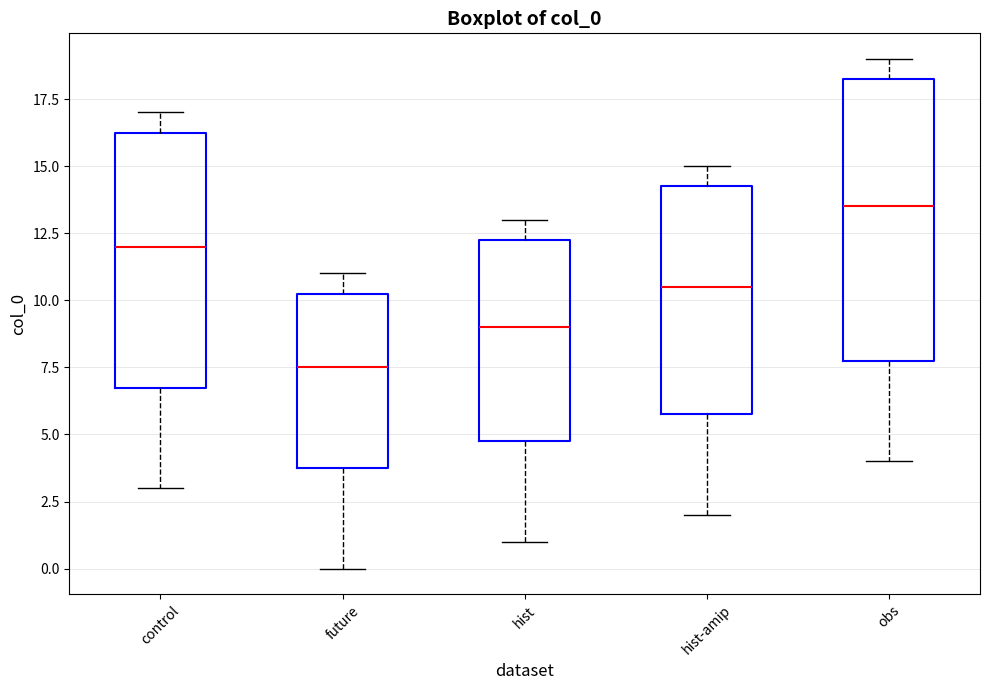

Where does the median line of the box for obs sit on the y-axis? The values are not printed on the chart, so give them approximately, as read against the axis.

13.5